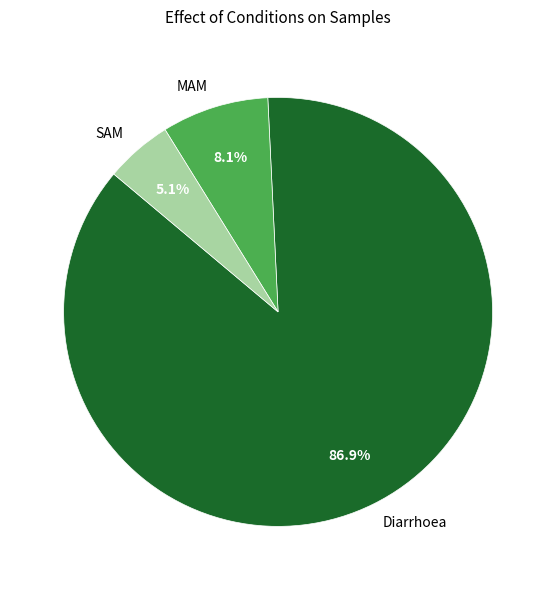

Which category accounts for the majority?

Diarrhoea